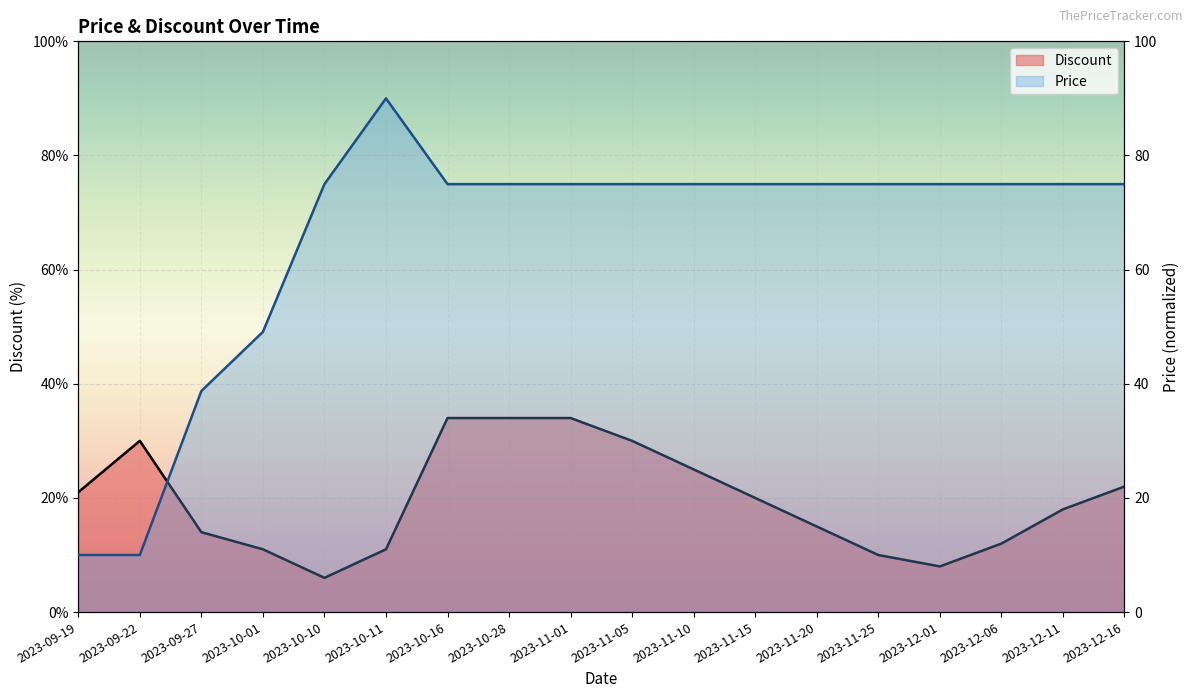

How many lines are shown in the chart?

2